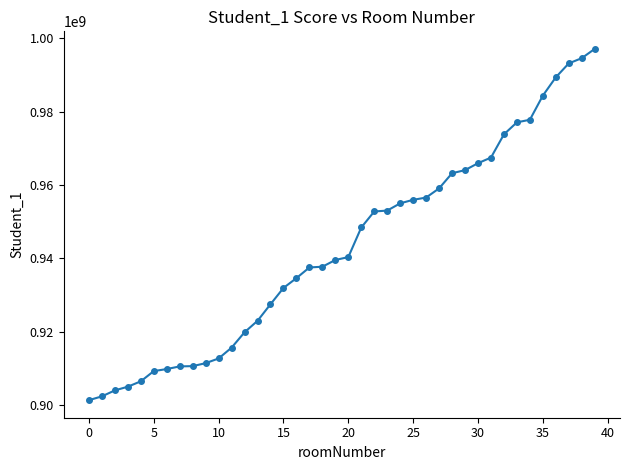

What is the smallest value displayed?

901321107